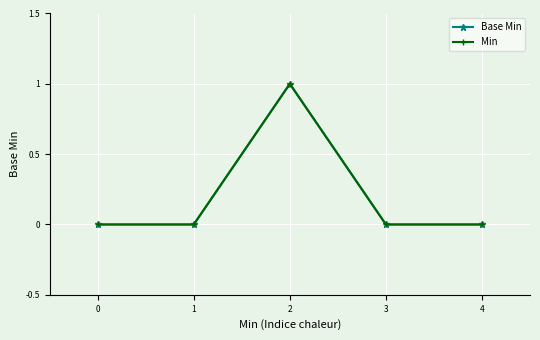

List the series in order of their peak value, highest first.

Base Min, Min